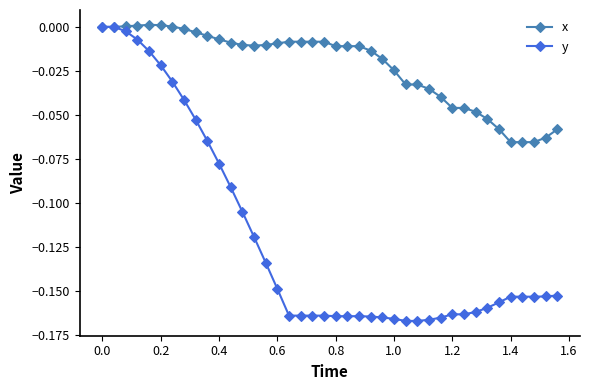

Which series has the largest range (max minus min)?

y